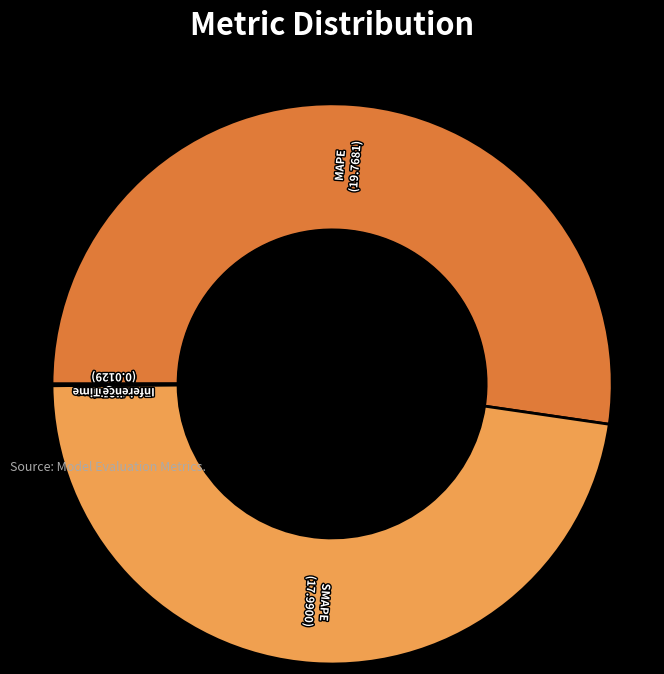

How many segments does this pie chart have?

5